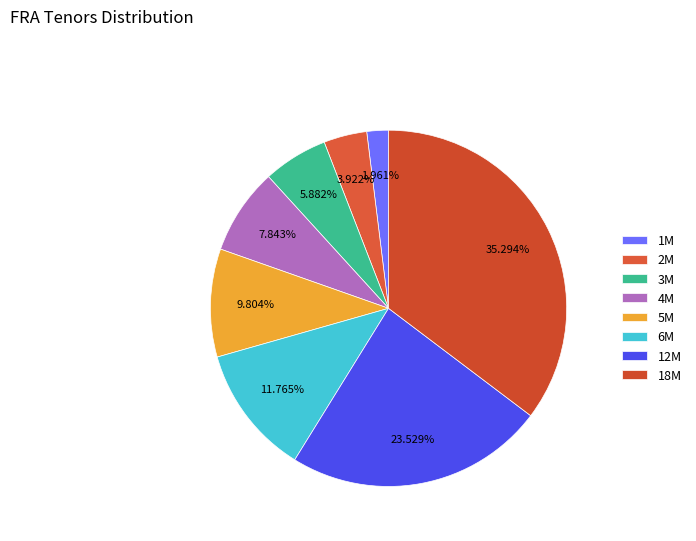

What percentage is NOT represented by 6M?

88.2%